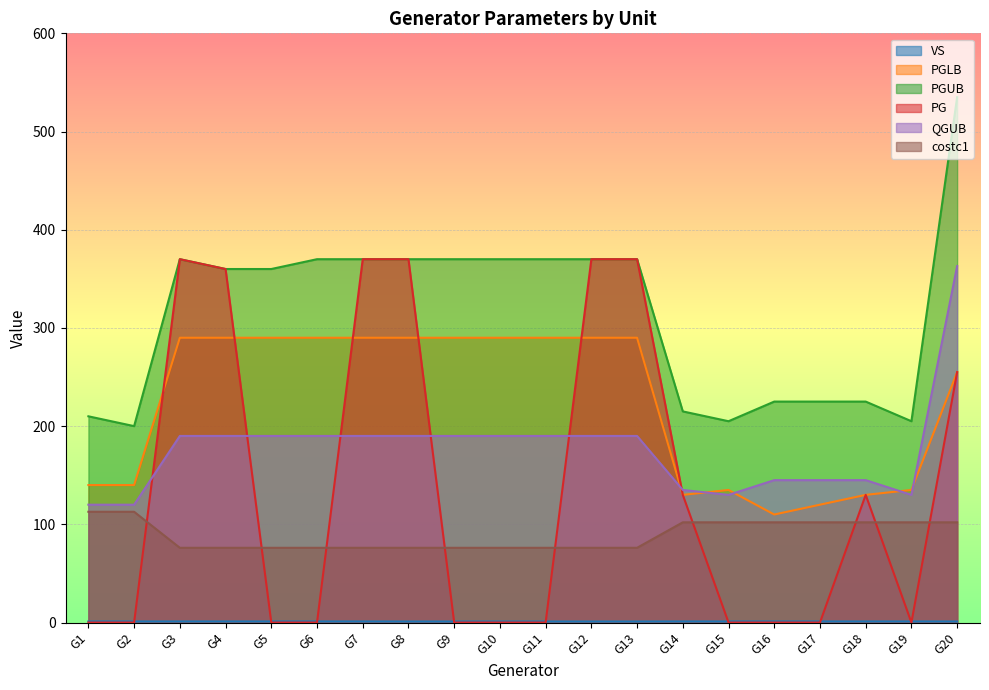

Which series has the largest total across all categories?

PGUB